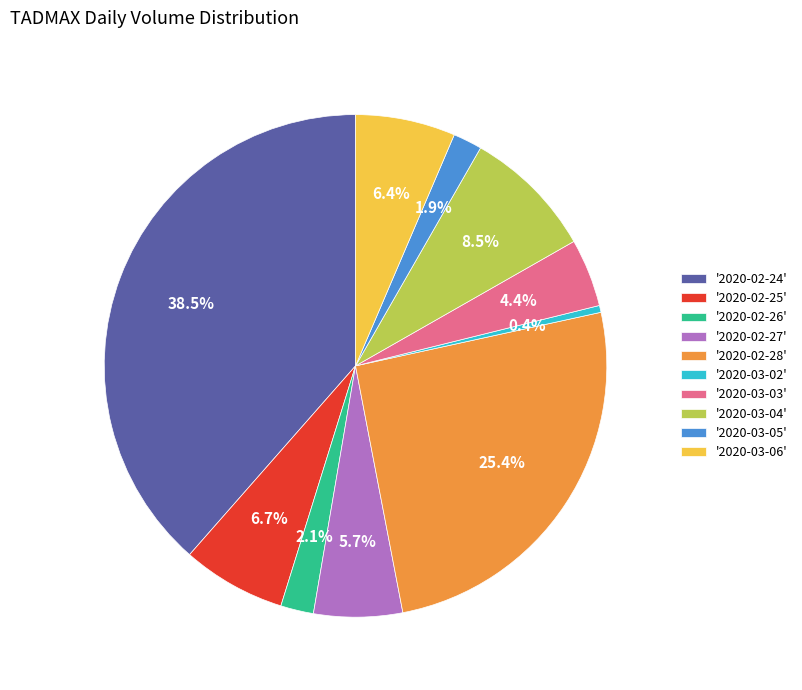

Is there a majority slice in this chart?

No